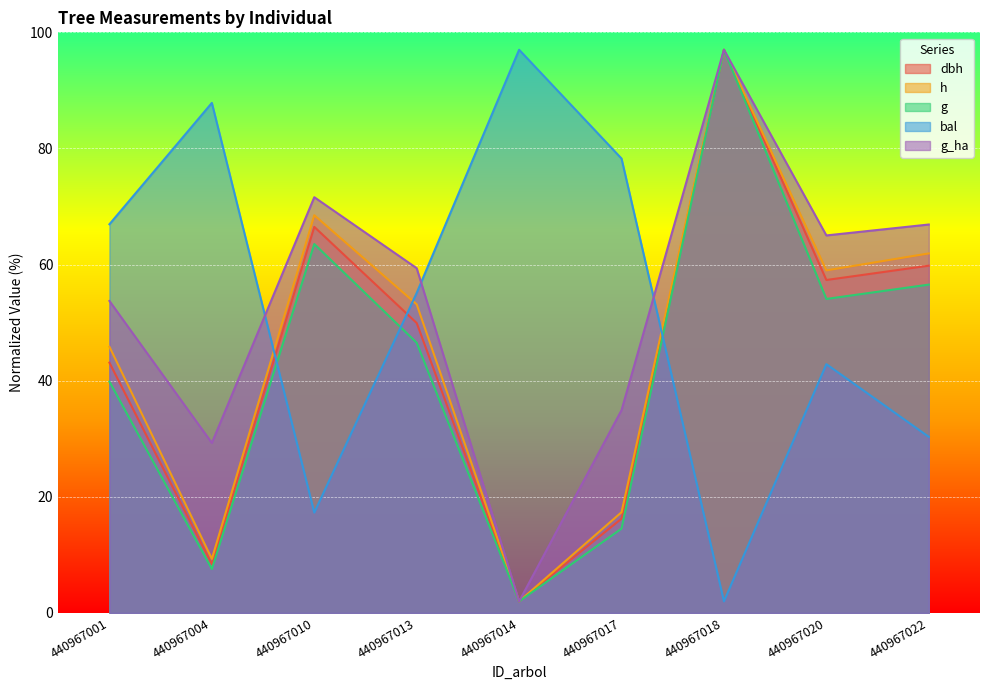

At which category does the chart reach its peak across all series?

440967018